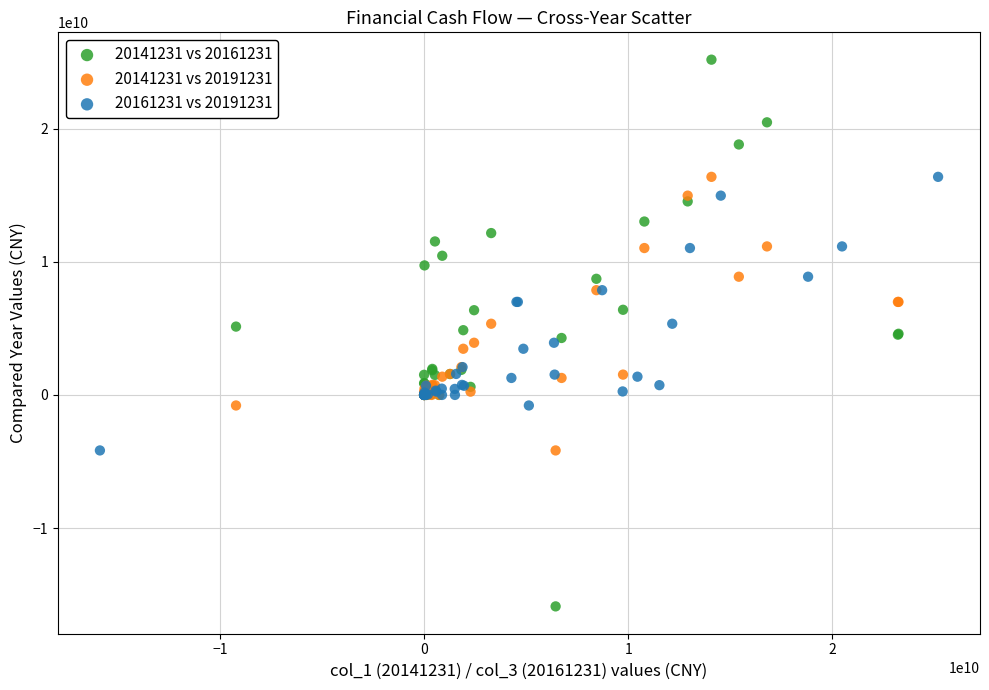

Which series reaches the maximum Y coordinate?

20141231 vs 20161231